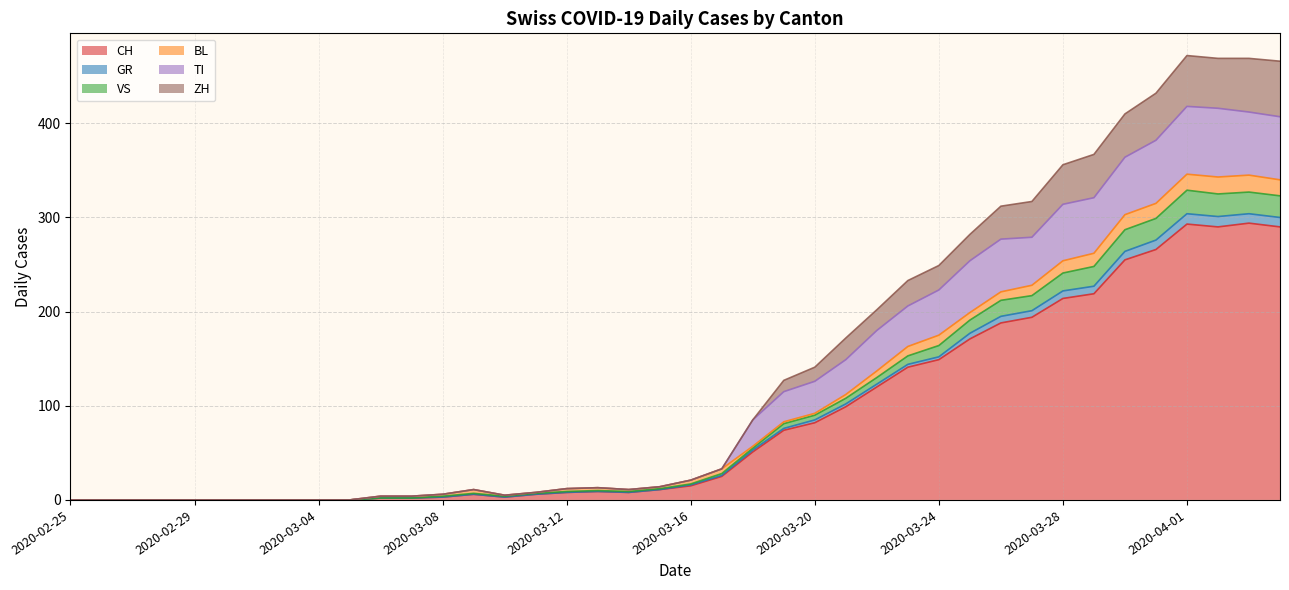

Where is the first local maximum for ZH?

2020-03-09